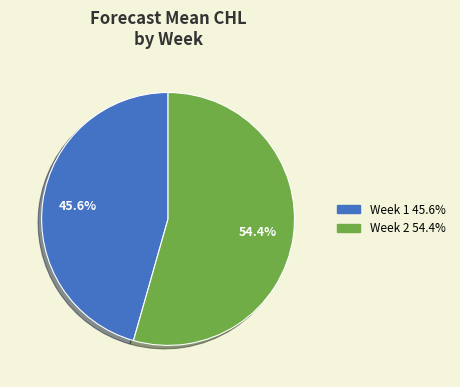

Does any single category account for the majority?

Yes